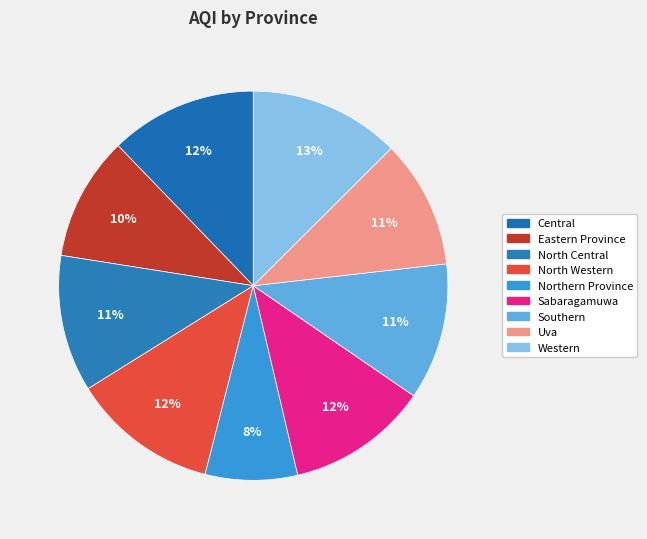

Which category has the smallest portion of the pie?

Northern Province